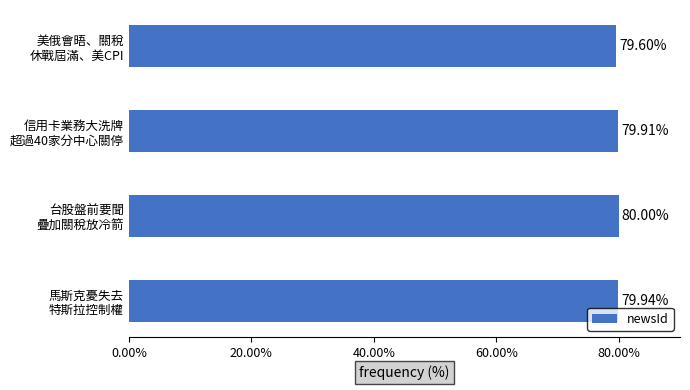

What is the average value?

79.9